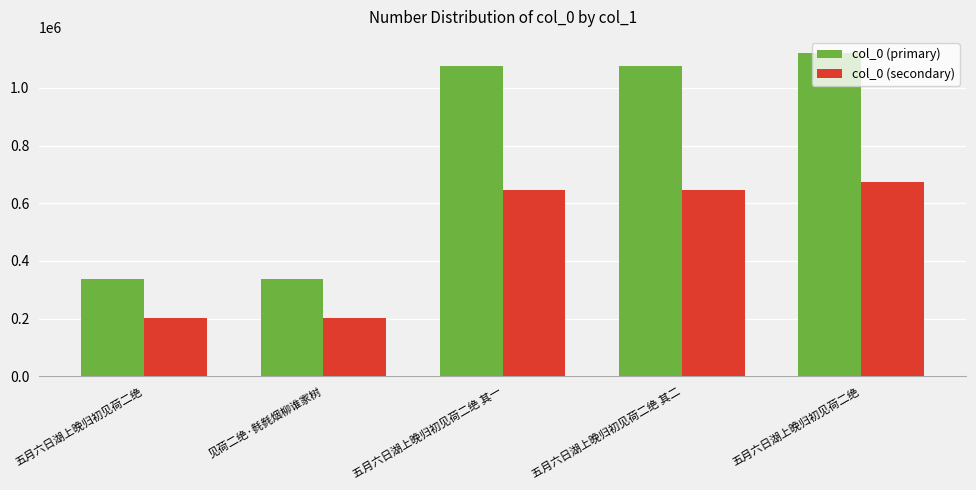

What is the difference between the maximum and minimum values in the col_0 (primary) series?

784002